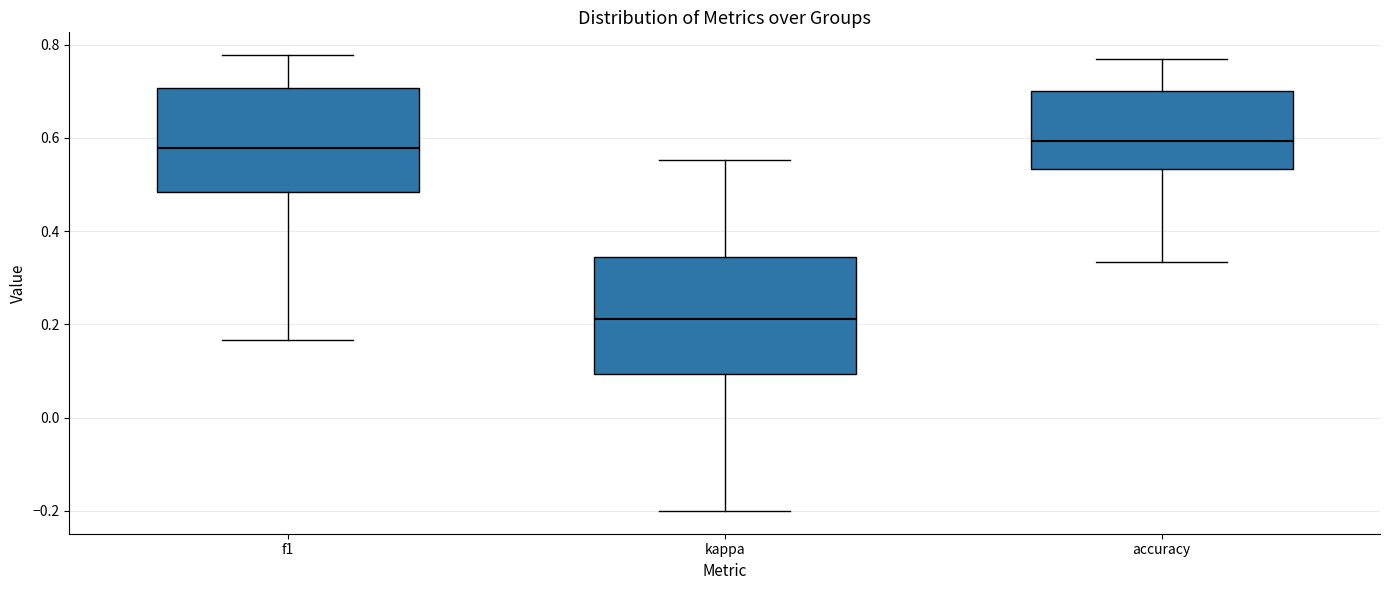

Reading left to right, read every box against the y-axis: the position of its median line, the range the box covers, and the ends of its whiskers. The values are not printed on the chart, so give them approximately, as read against the axis.

f1: median 0.58, box 0.48 to 0.70, whiskers 0.16 to 0.78
kappa: median 0.22, box 0.10 to 0.34, whiskers -0.20 to 0.56
accuracy: median 0.60, box 0.54 to 0.70, whiskers 0.34 to 0.76